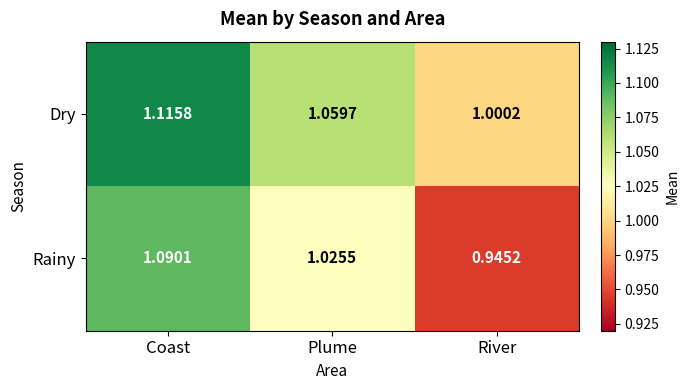

At which category is the sum across all series the highest?

Coast